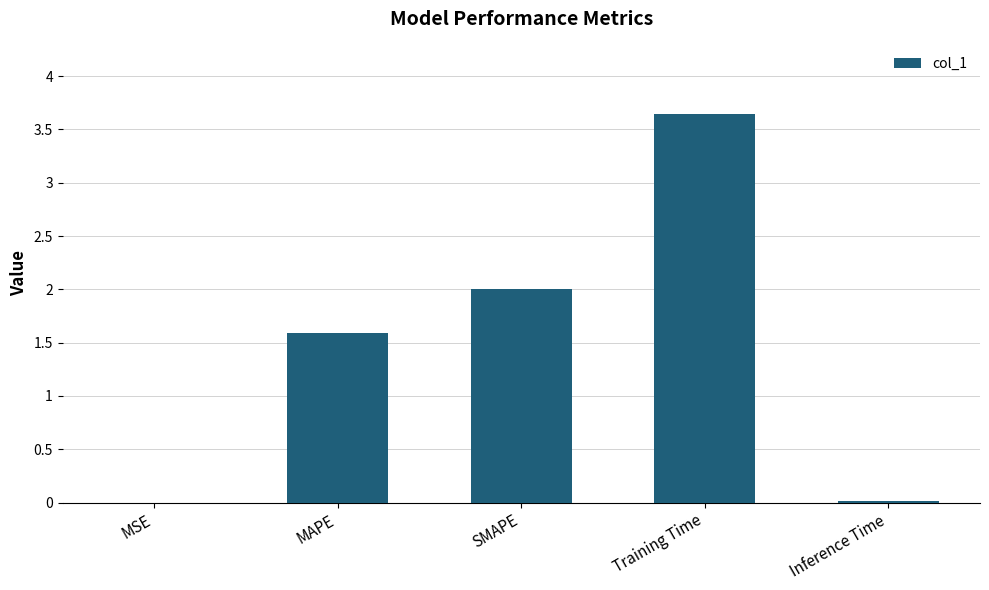

What is the sum of the values at SMAPE and Training Time?

5.6